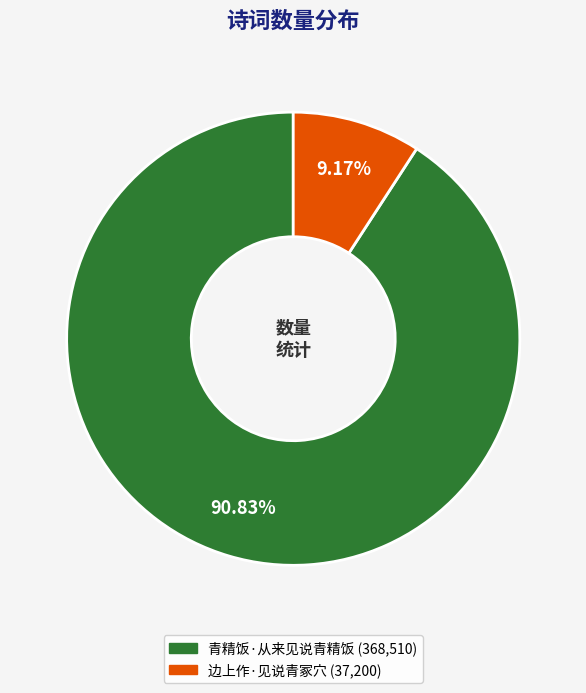

To the nearest percent, what is the combined percentage of 青精饭·从来见说青精饭 and 边上作·见说青冢穴?

100%